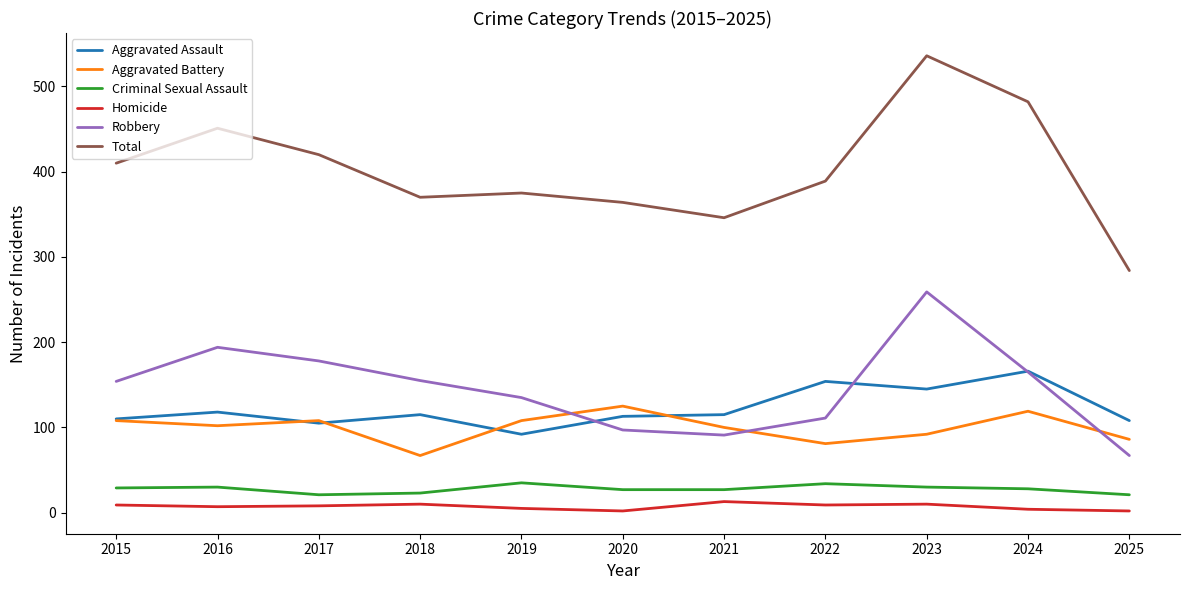

Is it true that Robbery equals 111 at 2022?

True